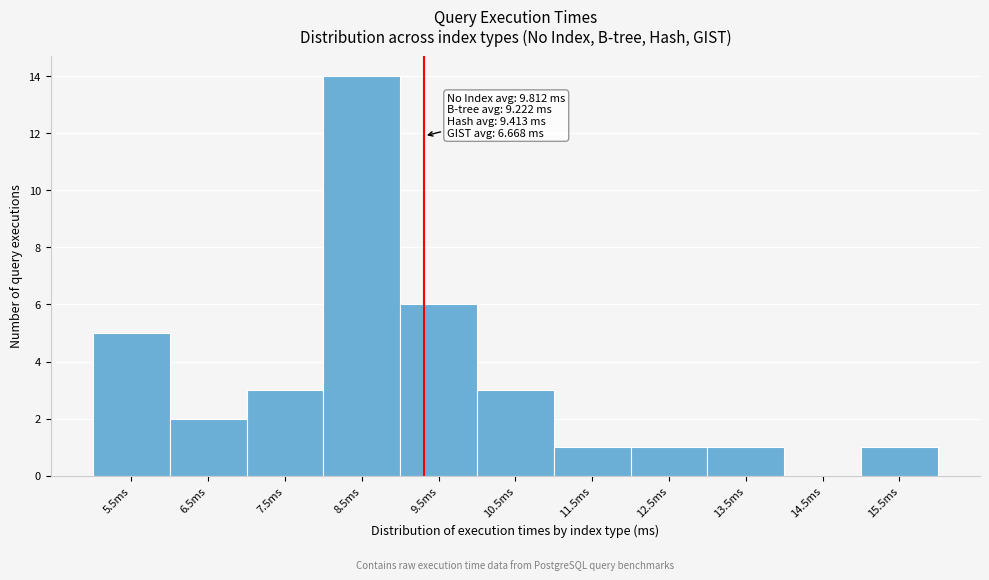

Reading right to left, what are all the values shown in this chart?

15.5ms=1	14.5ms=0	13.5ms=1	12.5ms=1	11.5ms=1	10.5ms=3	9.5ms=6	8.5ms=14	7.5ms=3	6.5ms=2	5.5ms=5